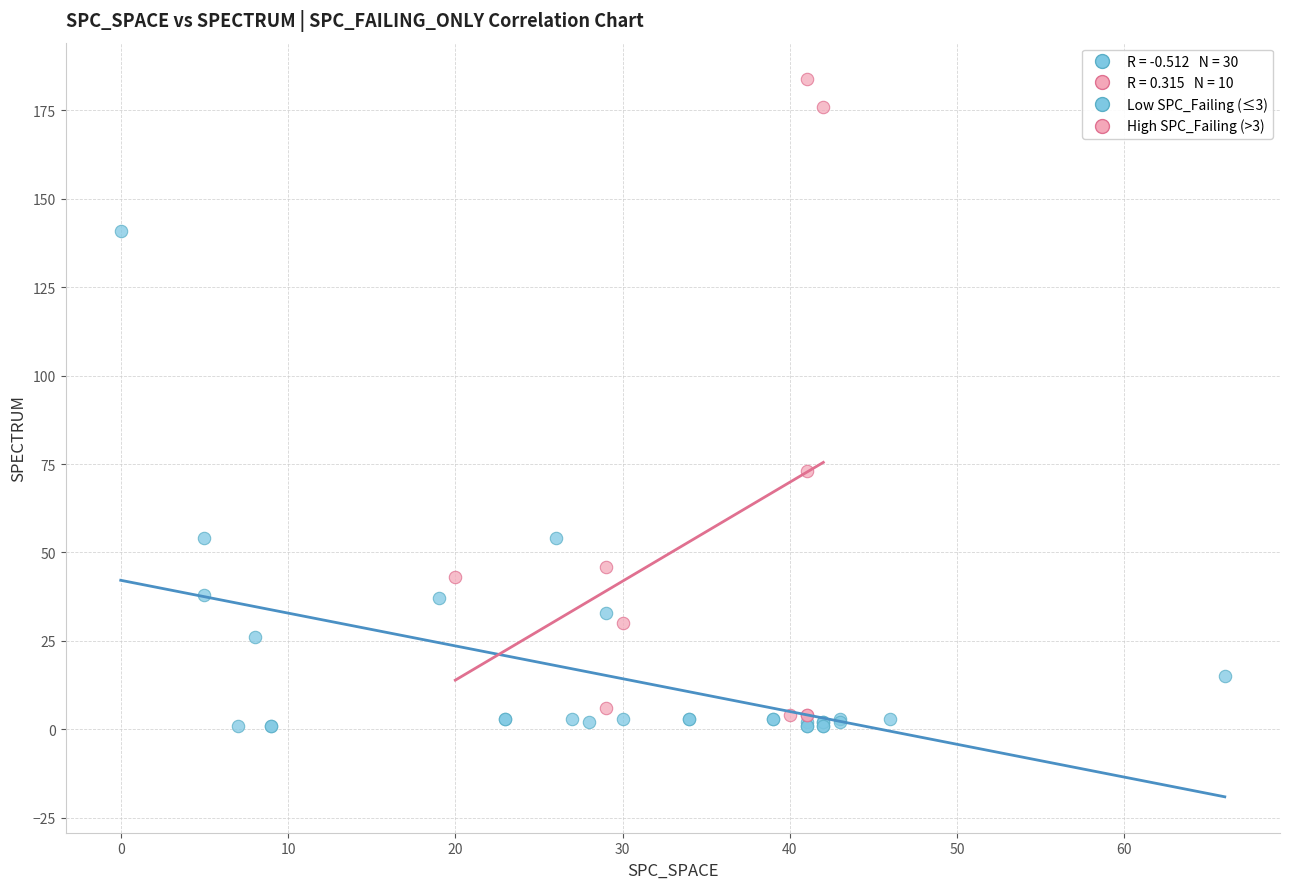

Which series contains the highest Y value?

High SPC_Failing (>3)